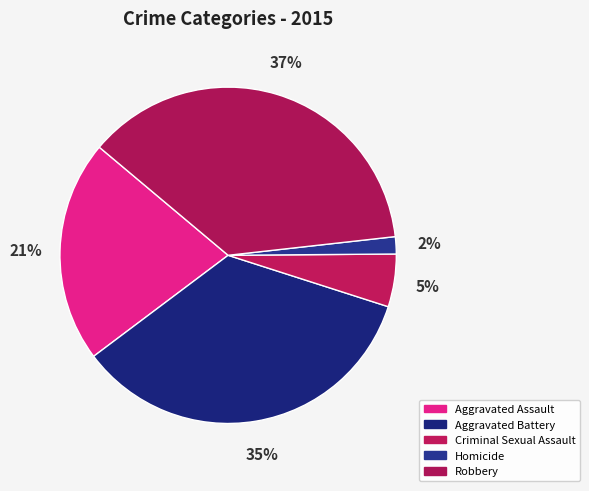

What percentage is the Aggravated Assault slice, to the nearest percent?

21%